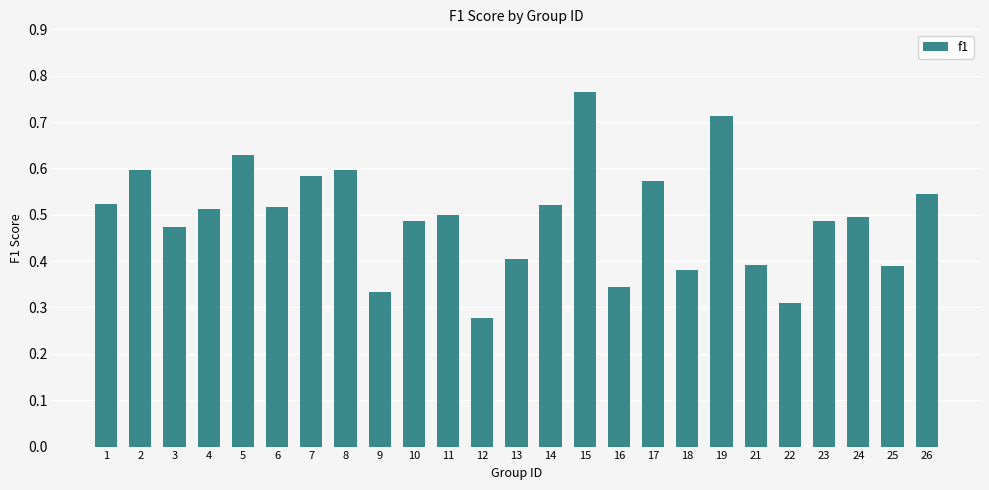

True or false: the data shows 0.3 at 23.

False